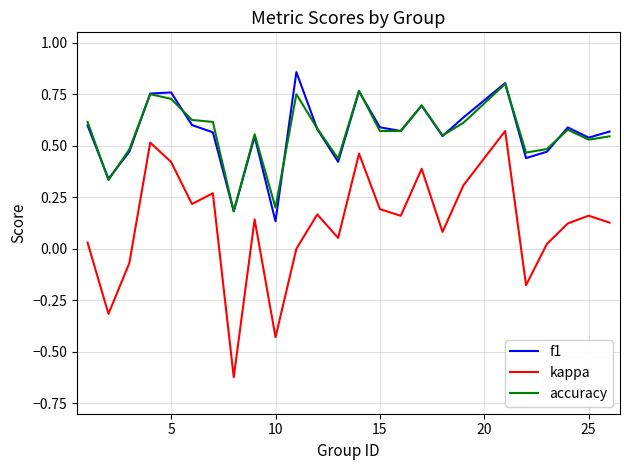

Which series has the largest range (max minus min)?

kappa